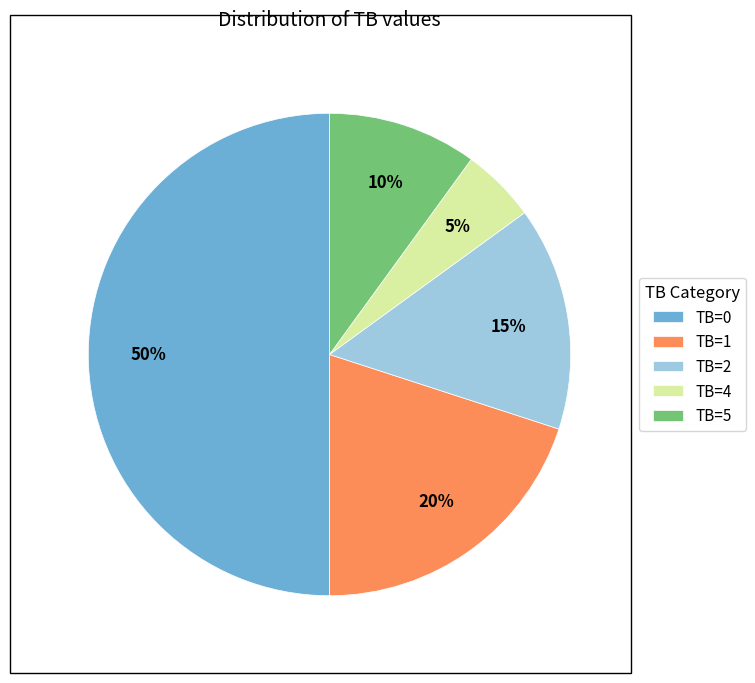

To the nearest percent, what percentage of the pie is TB=5?

10%